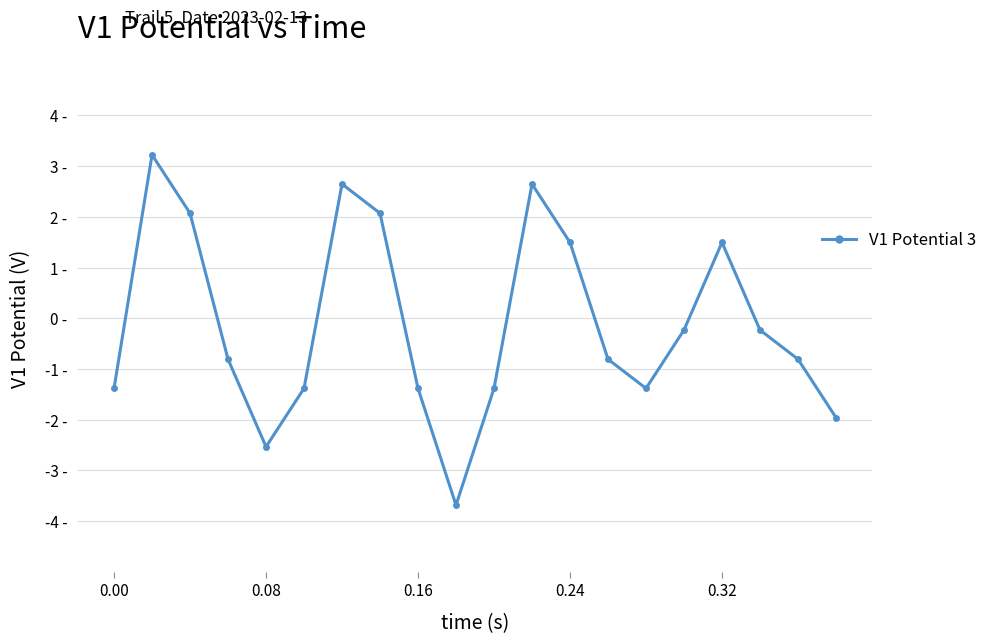

How many interior local peaks (higher than both neighbors) does the data have?

4